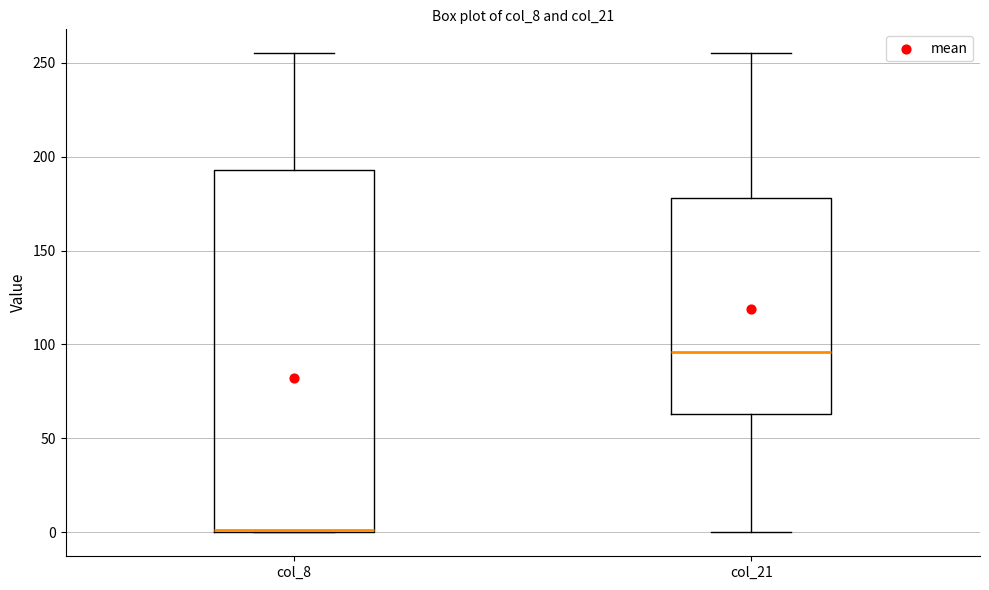

Reading left to right, read every box against the y-axis: the position of its median line, the range the box covers, and the ends of its whiskers. The values are not printed on the chart, so give them approximately, as read against the axis.

col_8: median 0, box 0 to 195, whiskers 0 to 255
col_21: median 95, box 65 to 180, whiskers 0 to 255